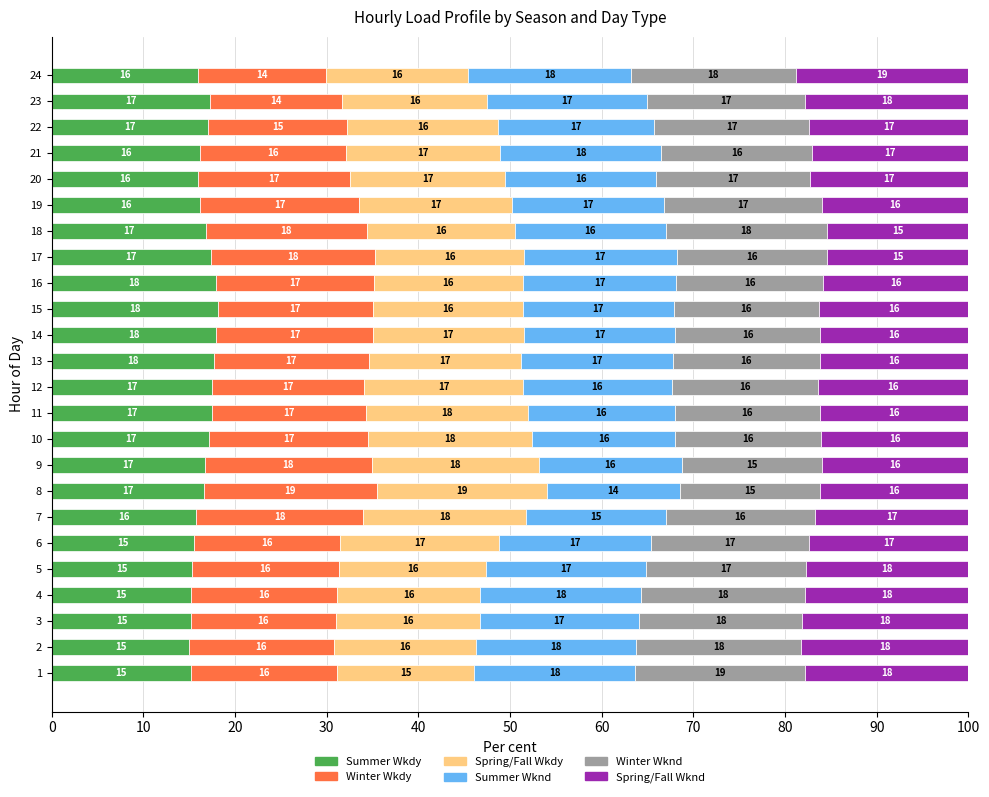

What are all the series names shown in the legend?

Summer Wkdy, Winter Wkdy, Spring/Fall Wkdy, Summer Wknd, Winter Wknd, Spring/Fall Wknd